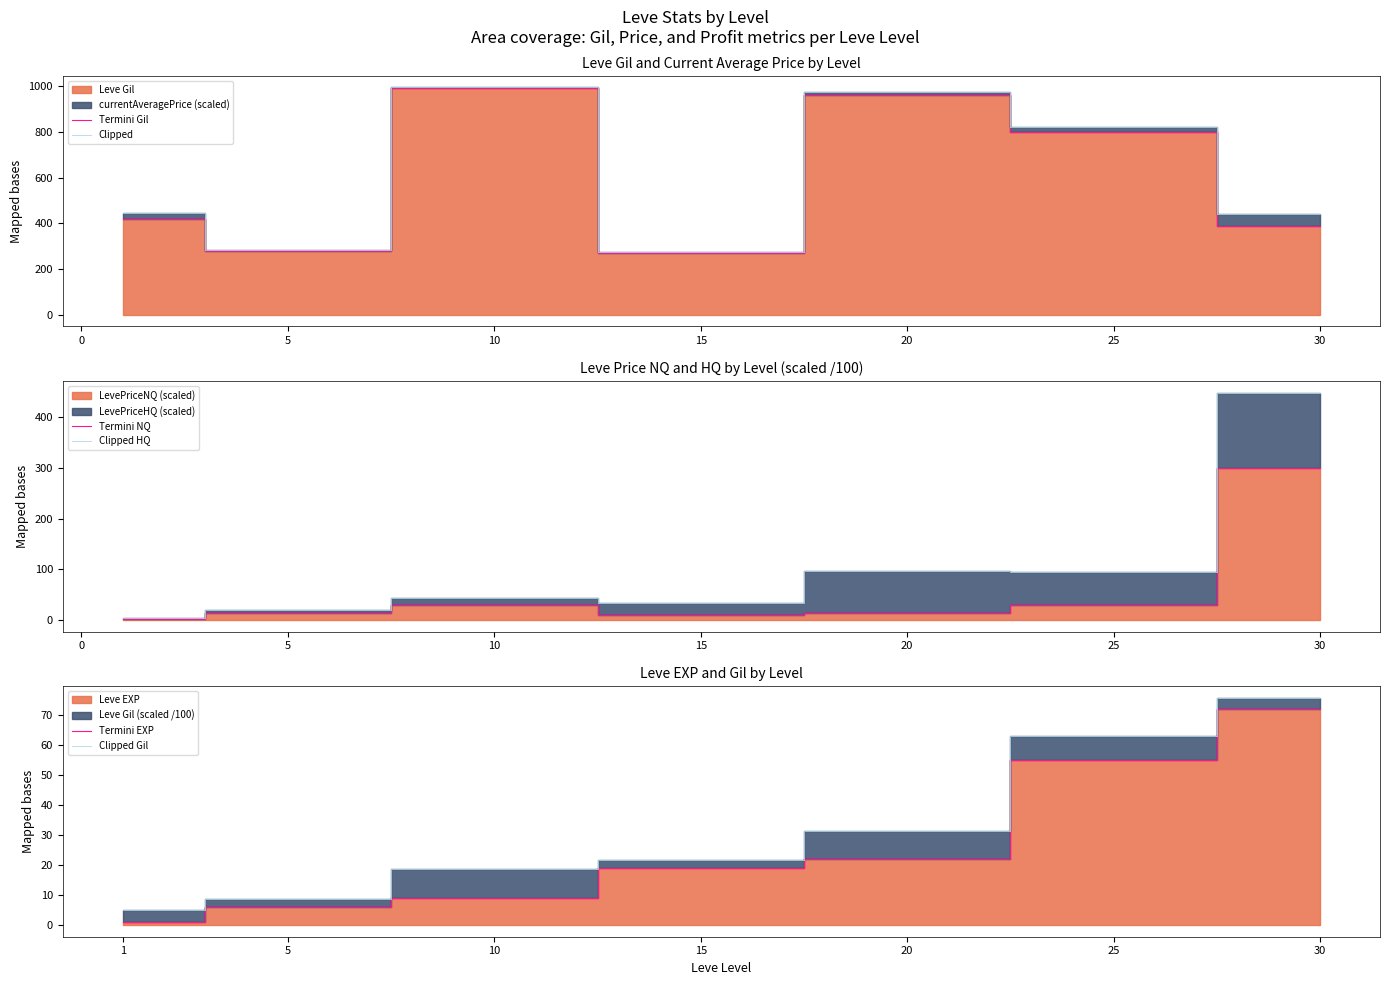

What is the difference between the maximum and minimum values in the Clipped series?

720.5